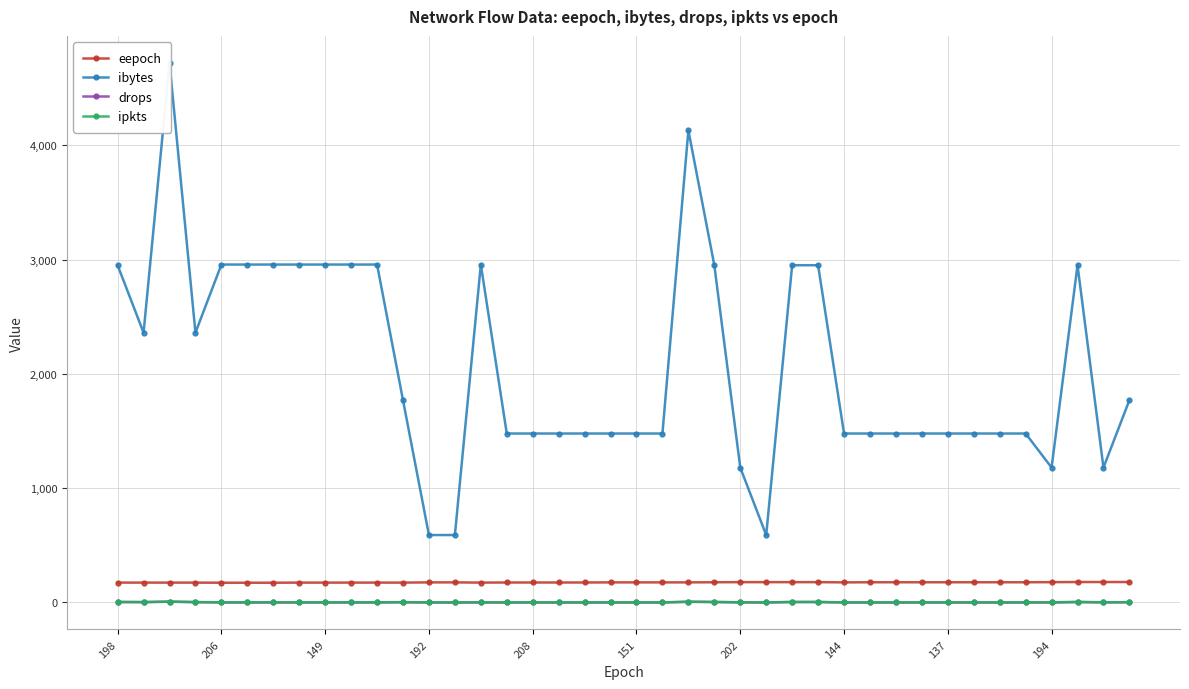

True or false: ipkts and eepoch intersect in this chart.

False